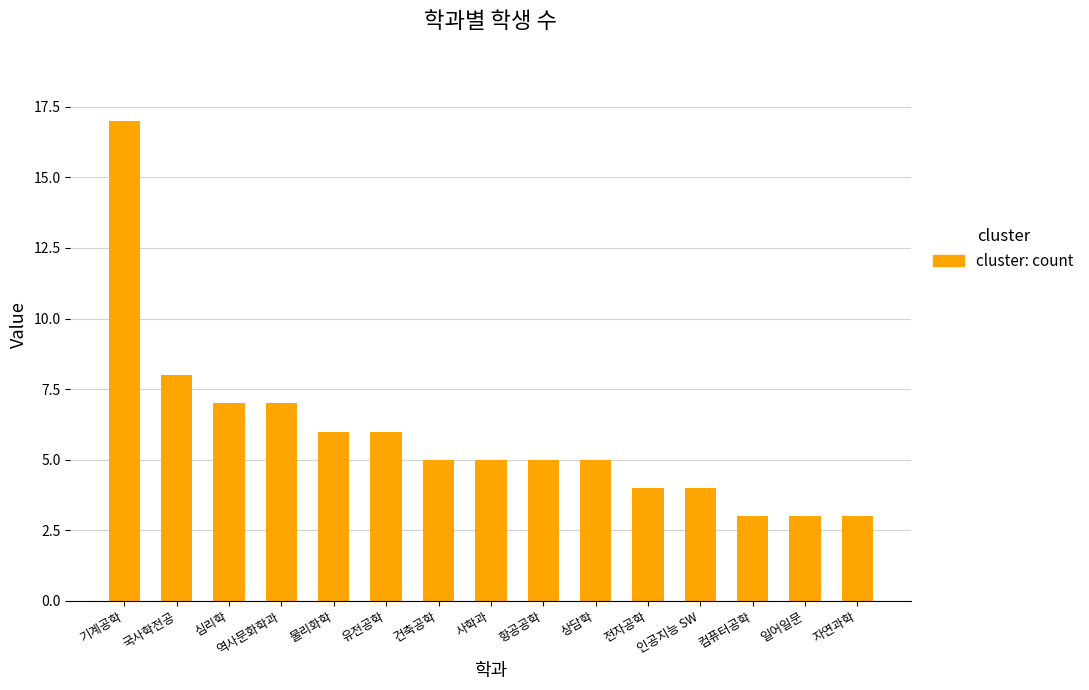

Are the bars grouped side by side (vs. stacked)?

No